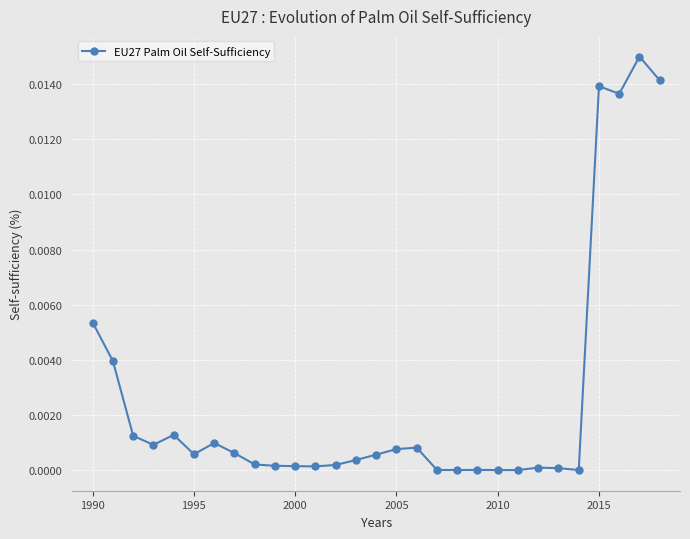

True or false: the data has more than 0 interior local peaks.

True